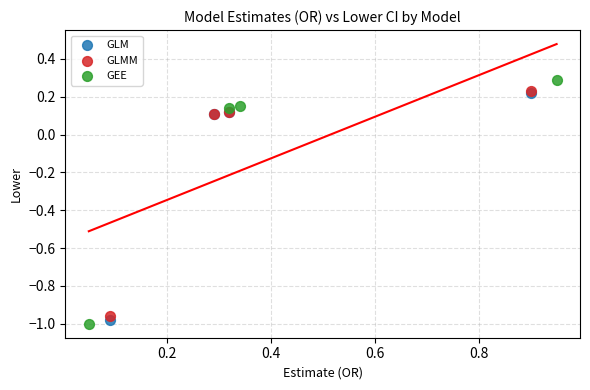

What are all the series names shown in the legend?

GLM, GLMM, GEE